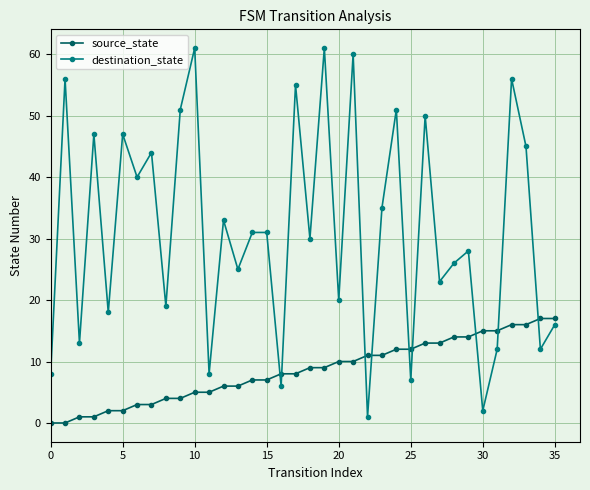

Count the number of data series in this chart.

2